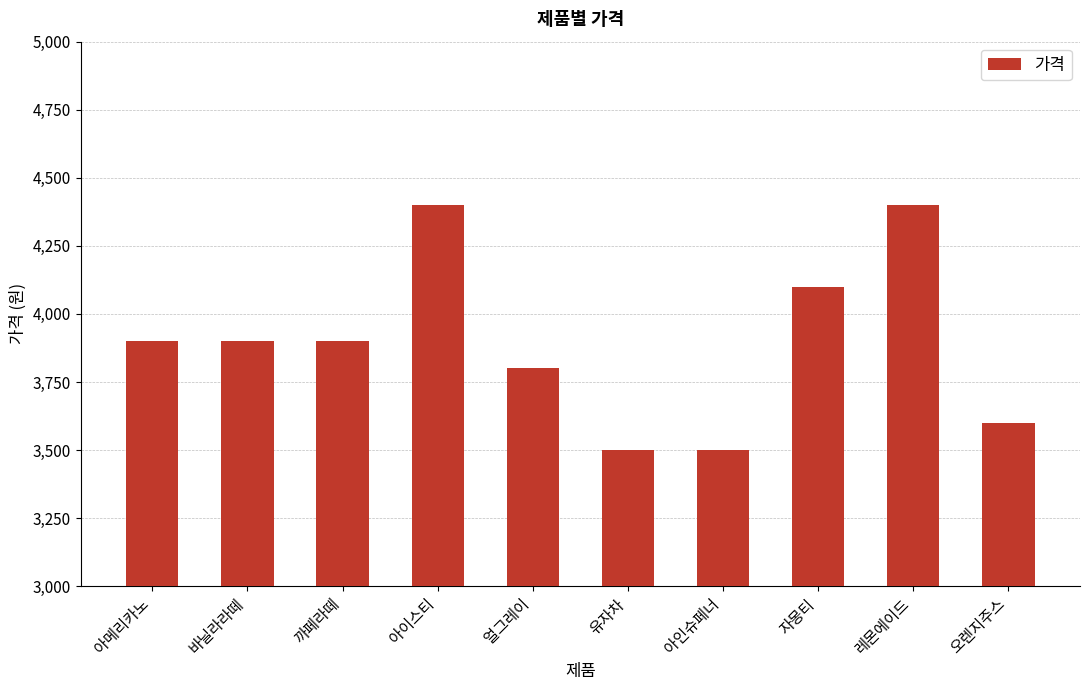

Read the value at 아인슈페너.

3500